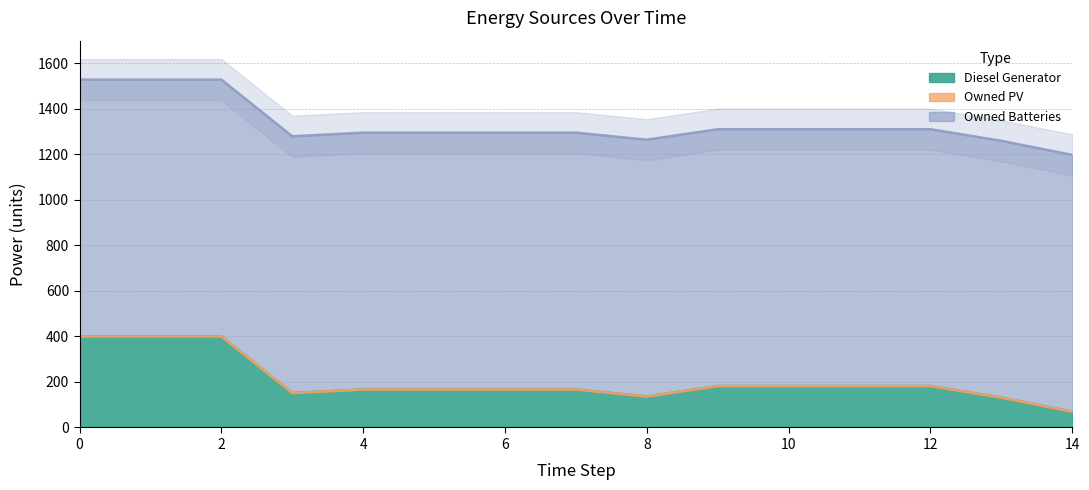

What is the minimum value for Diesel Generator?

69